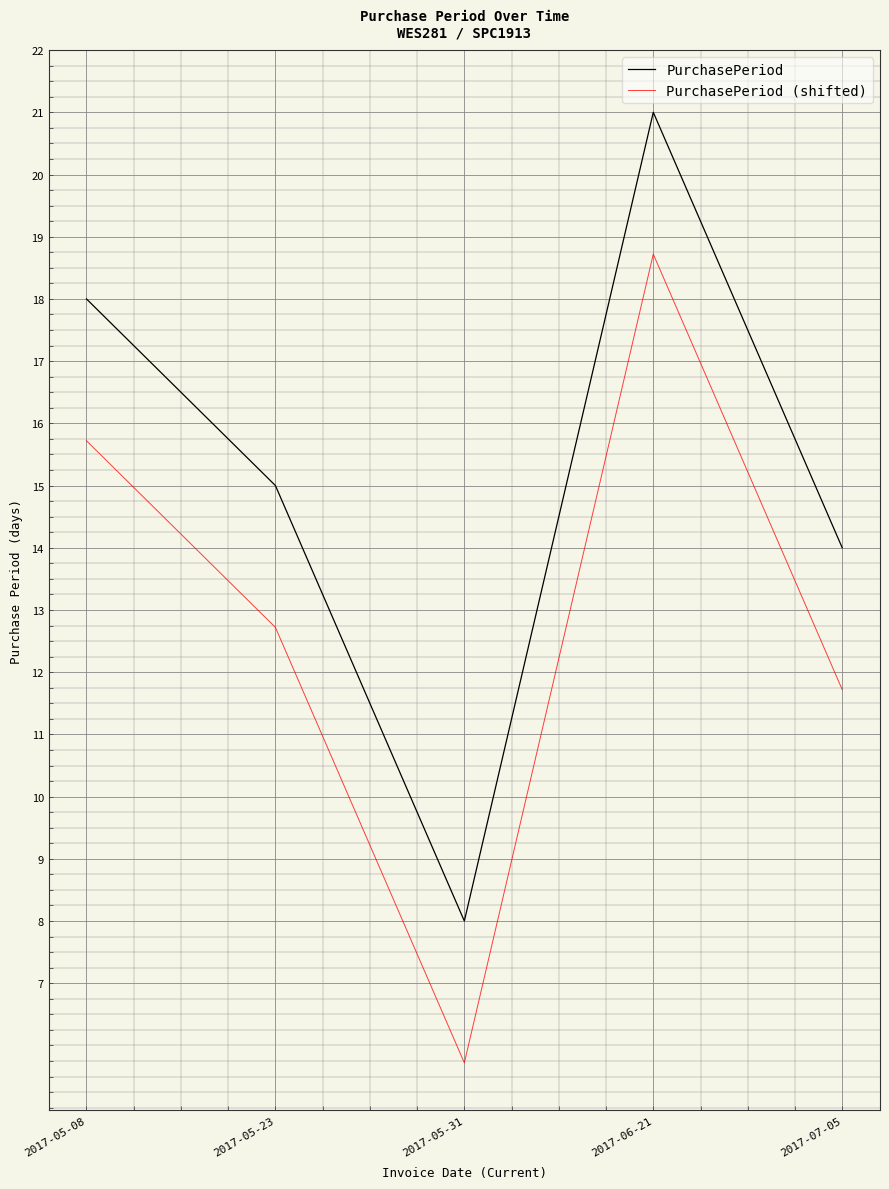

At which category does PurchasePeriod reach its first local peak?

2017-06-21